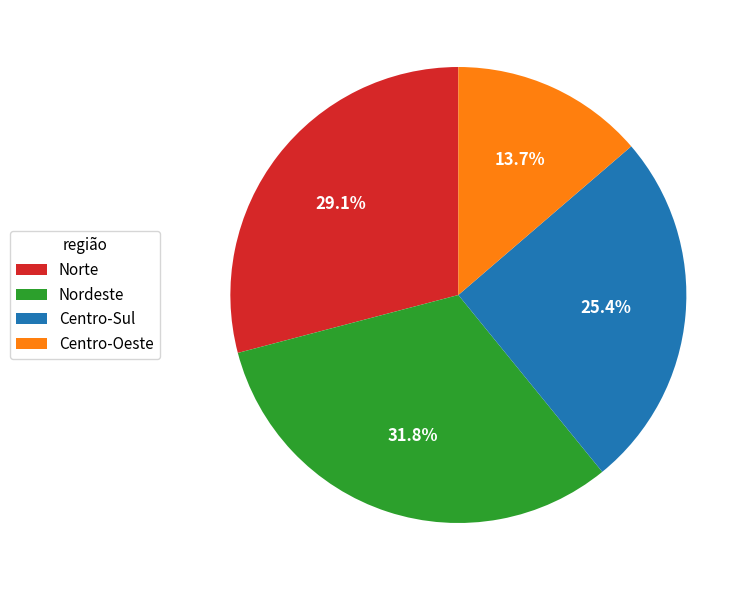

Which category has the biggest portion of the pie?

Nordeste